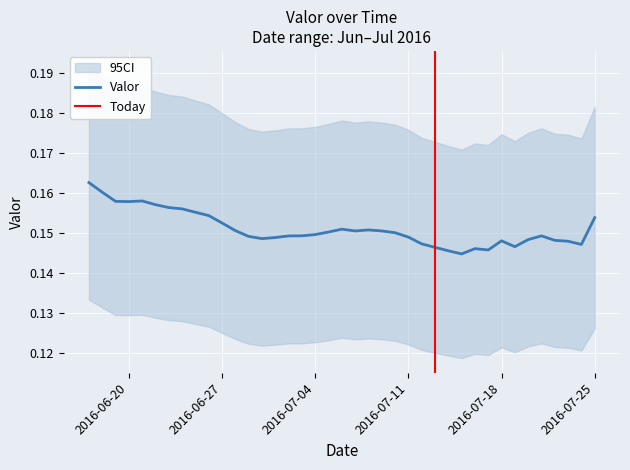

How many lines are shown in the chart?

1